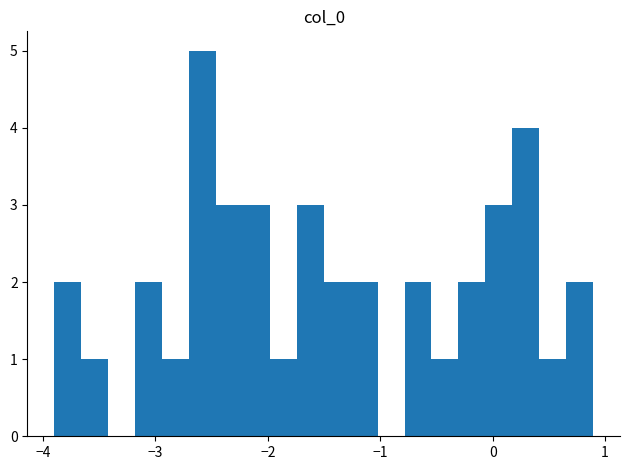

Around what value on the x-axis is the tallest bar? Give the approximate position of its centre, as read against the axis.

-2.6